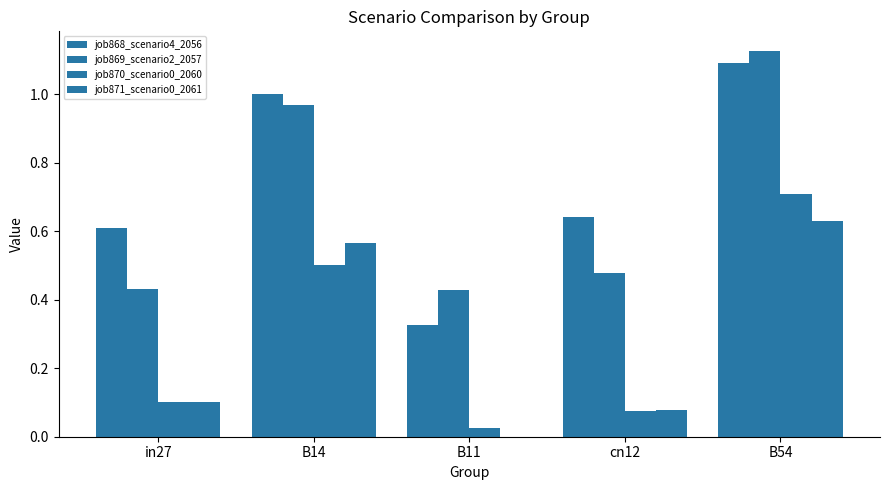

What is the value of the job868_scenario4_2056 bar at the 5th from the left?

1.1